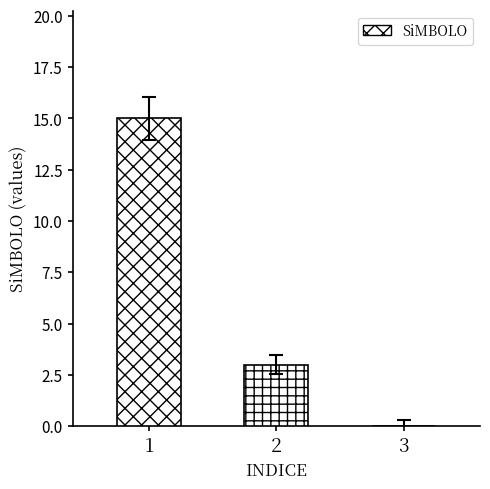

What is the sum of all values?

18